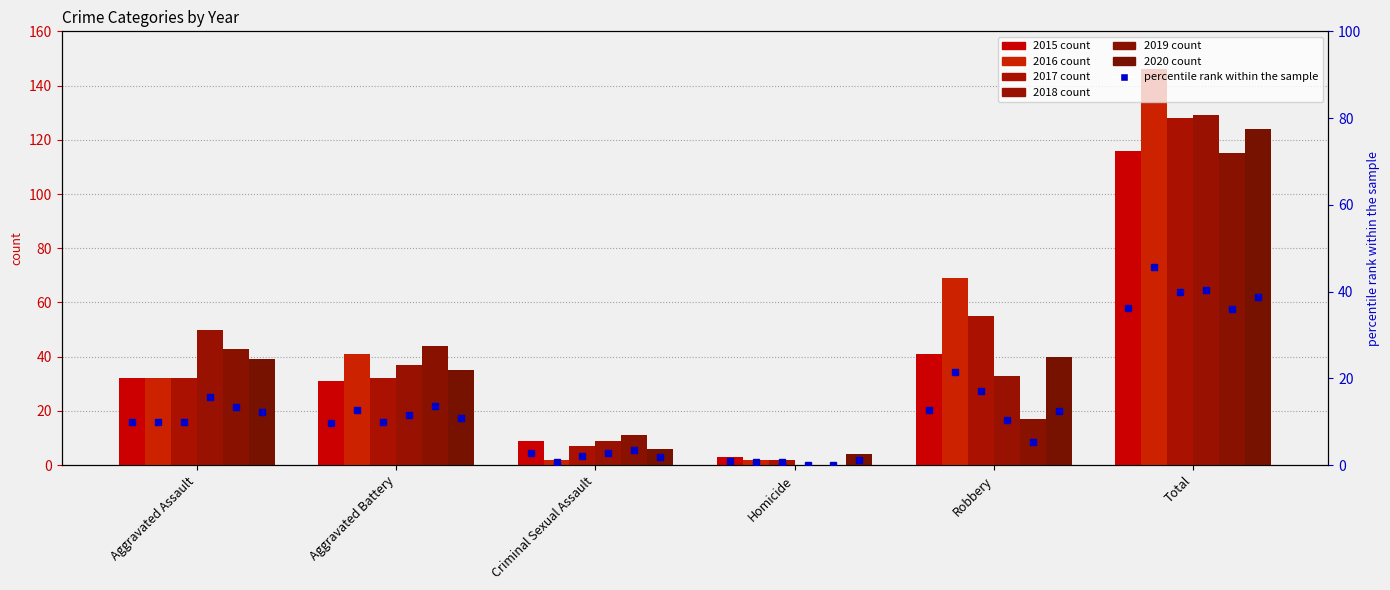

What is the label of the 3rd bar from the right?

Homicide